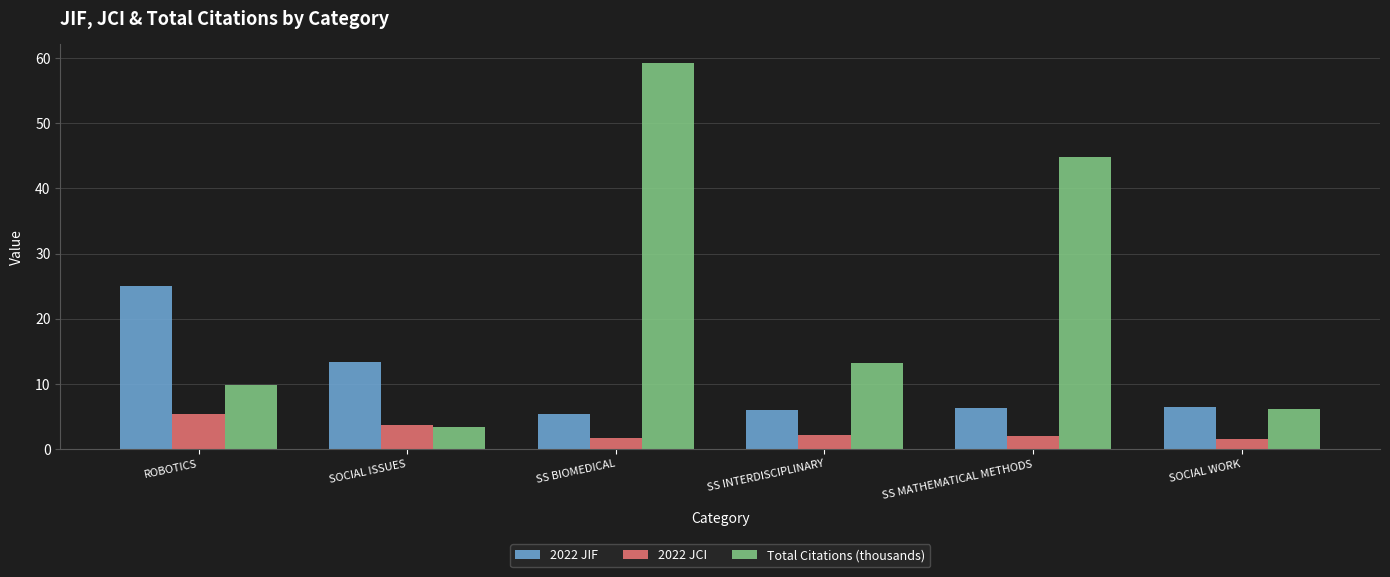

At which category is the sum across all series the highest?

SS BIOMEDICAL